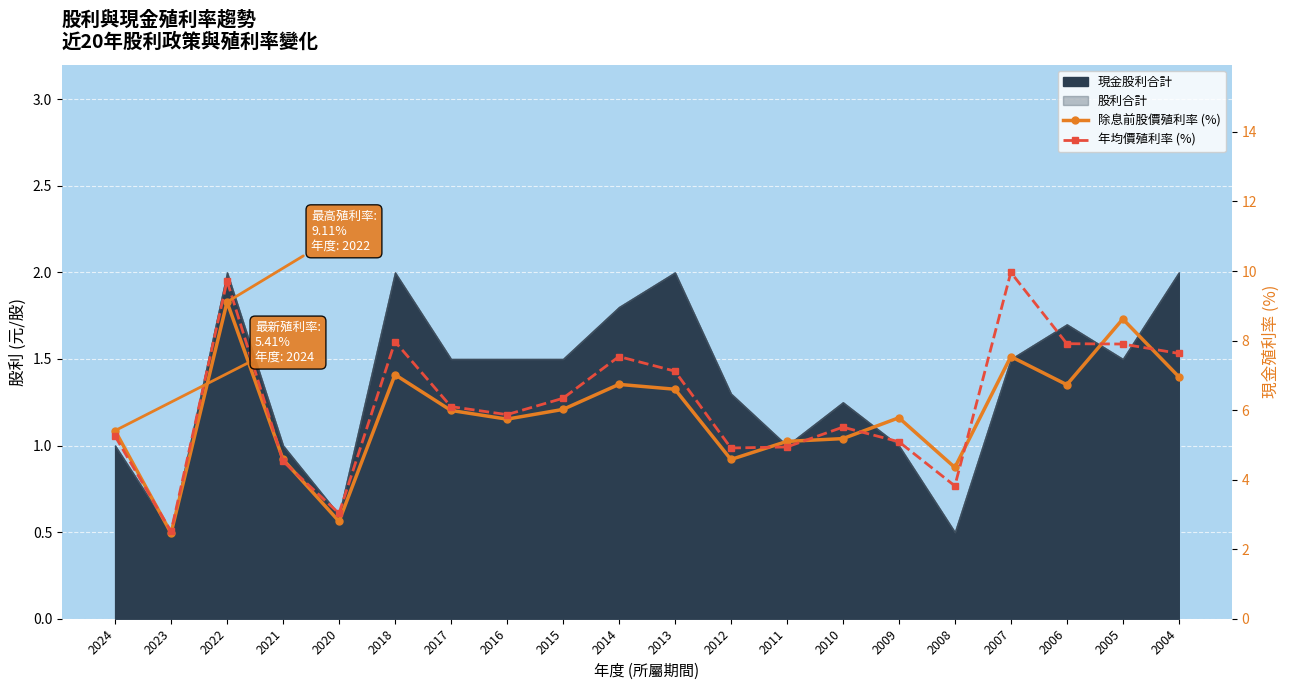

At which category does 年均價殖利率 (%) reach its first local valley?

2023